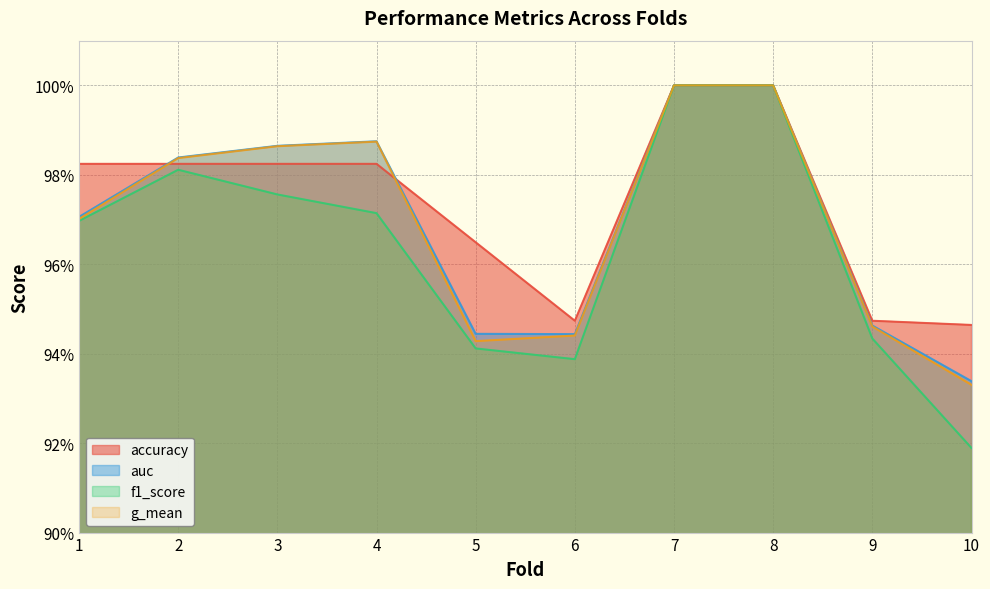

What is the sum of the accuracy values at 2 and 9?

1.9